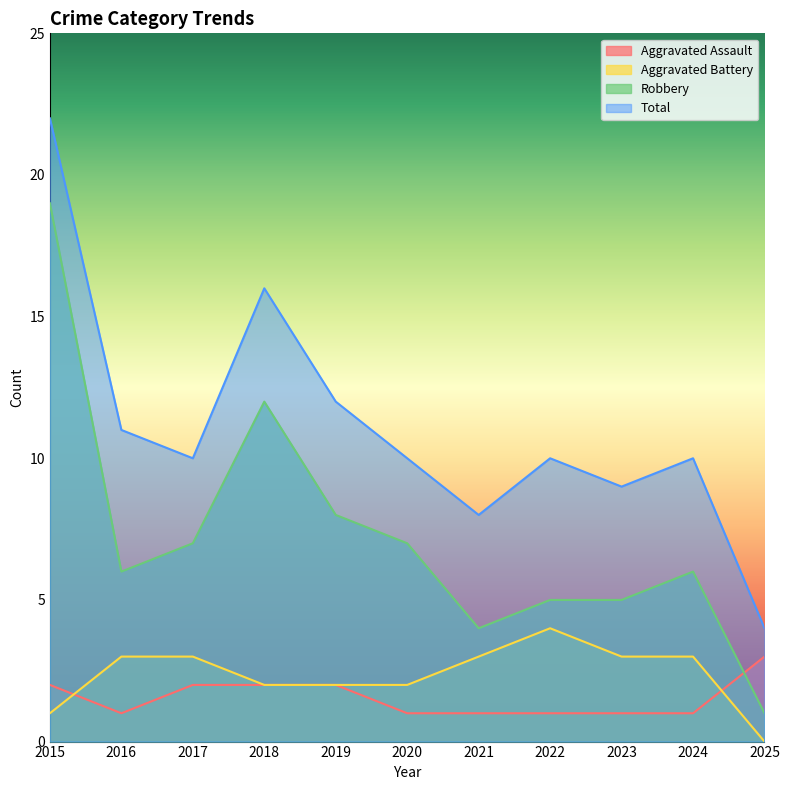

Reading left to right, extract all data points from this chart.

Aggravated Assault: 2	1	2	2	2	1	1	1	1	1	3
Aggravated Battery: 1	3	3	2	2	2	3	4	3	3	0
Robbery: 19	6	7	12	8	7	4	5	5	6	1
Total: 22	11	10	16	12	10	8	10	9	10	4